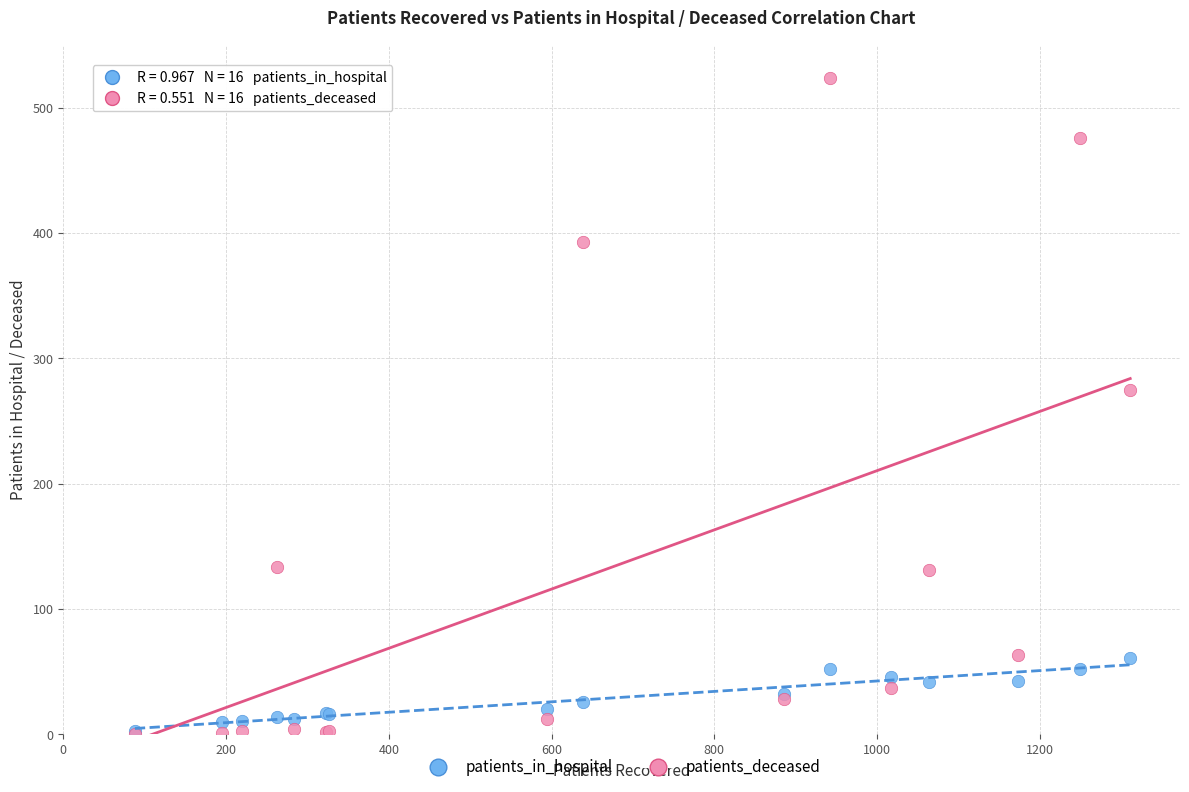

In the patients_deceased series, what Y value is closest to 262?

275